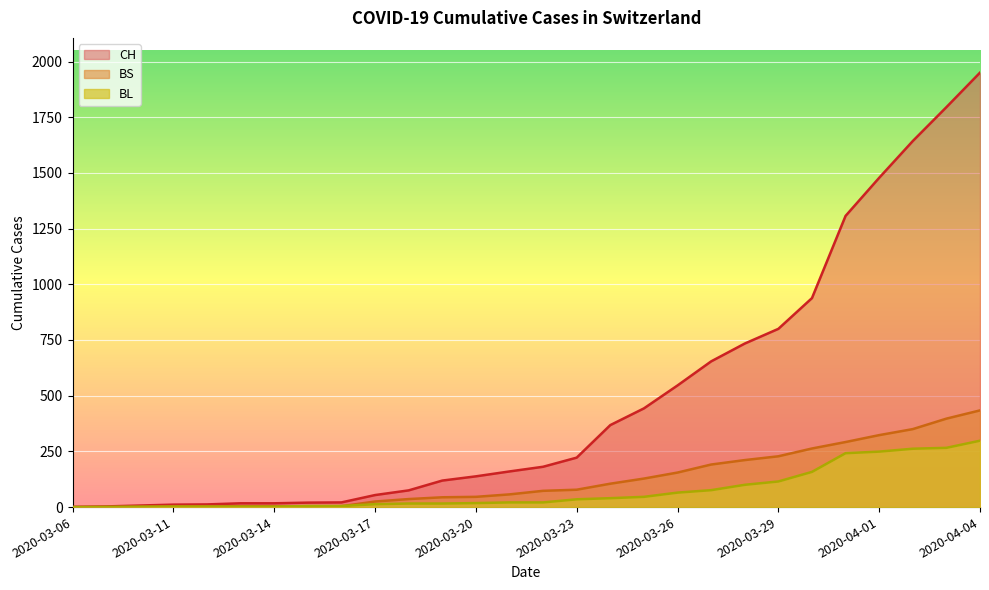

Rank the categories by BL value from highest to lowest.

2020-04-04, 2020-04-03, 2020-04-02, 2020-04-01, 2020-03-31, 2020-03-30, 2020-03-29, 2020-03-28, 2020-03-27, 2020-03-26, 2020-03-25, 2020-03-24, 2020-03-23, 2020-03-21, 2020-03-22, 2020-03-20, 2020-03-18, 2020-03-19, 2020-03-17, 2020-03-15, 2020-03-16, 2020-03-10, 2020-03-11, 2020-03-12, 2020-03-13, 2020-03-14, 2020-03-09, 2020-03-06